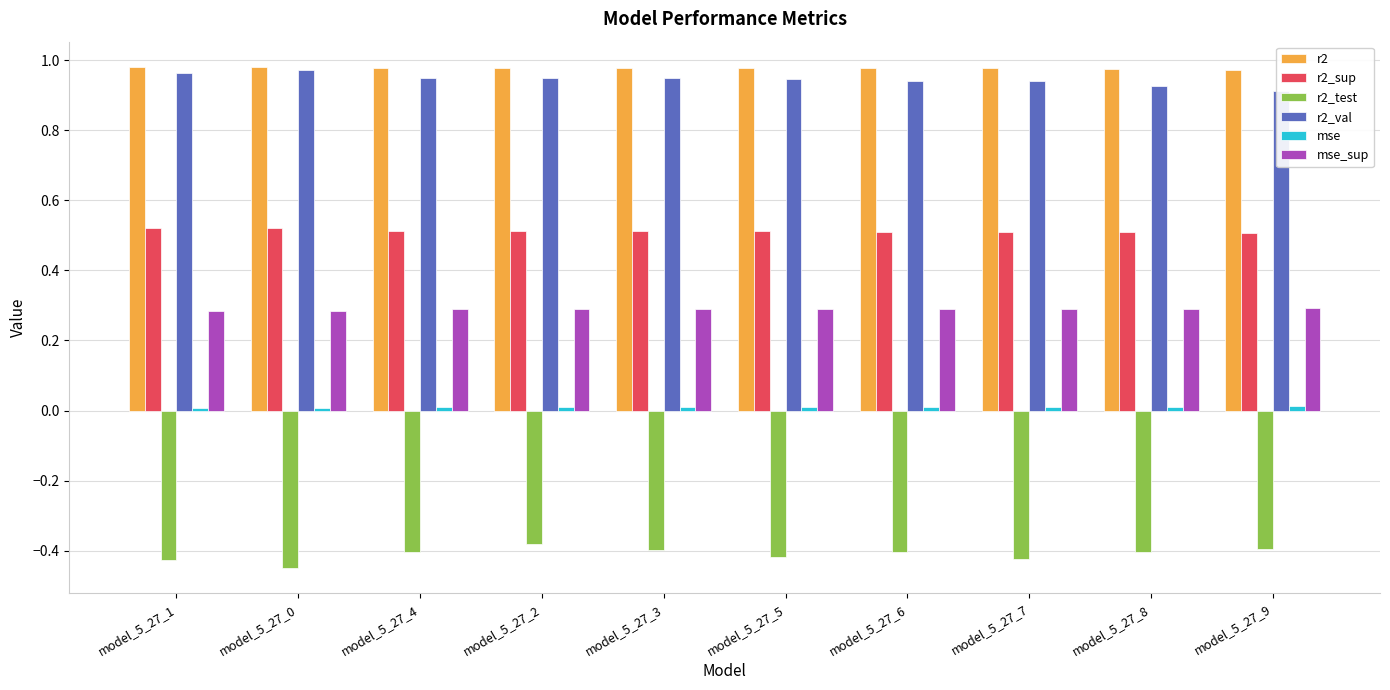

Which series has the widest spread of values?

r2_test